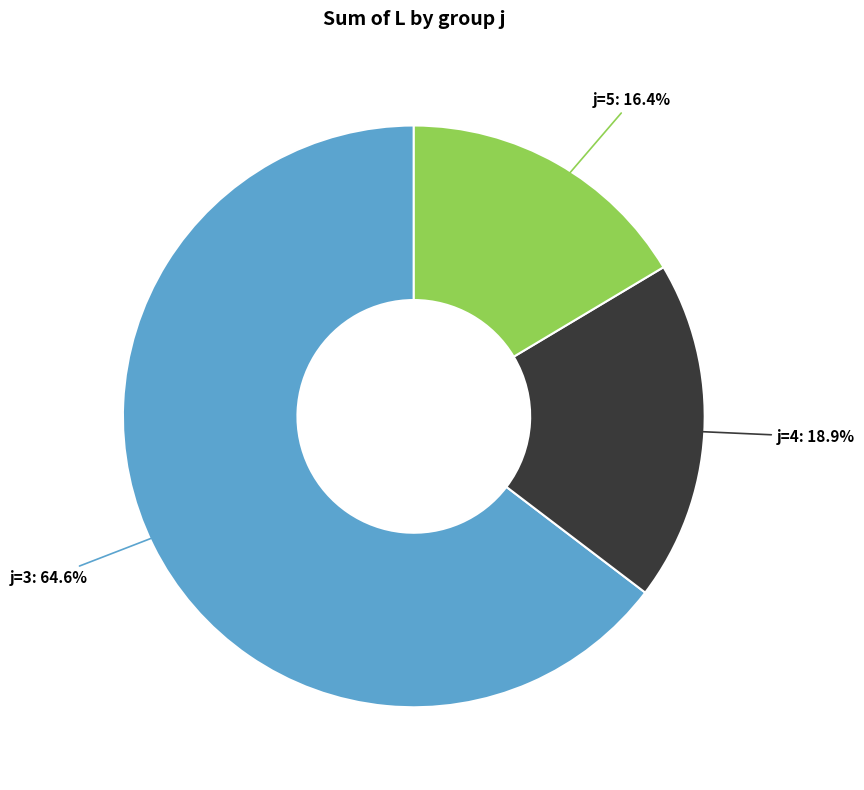

What percentage is NOT represented by j=5: 16.4%?

83.6%